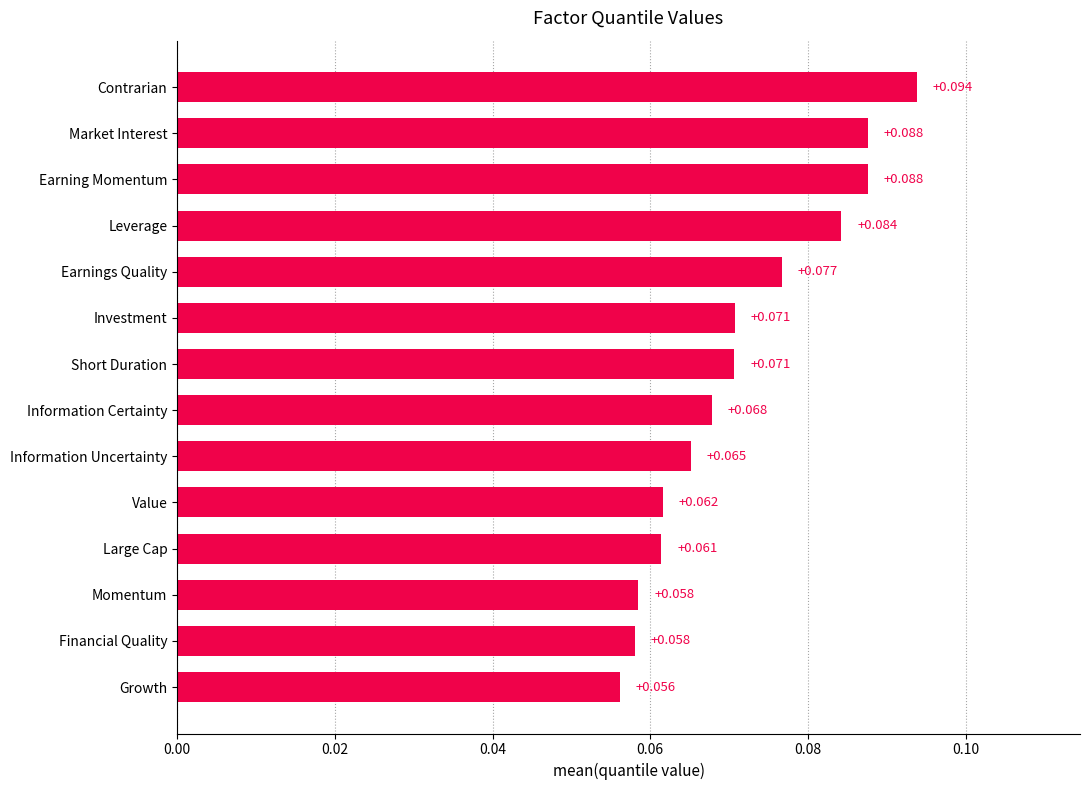

At which label is the value closest to 0?

Growth